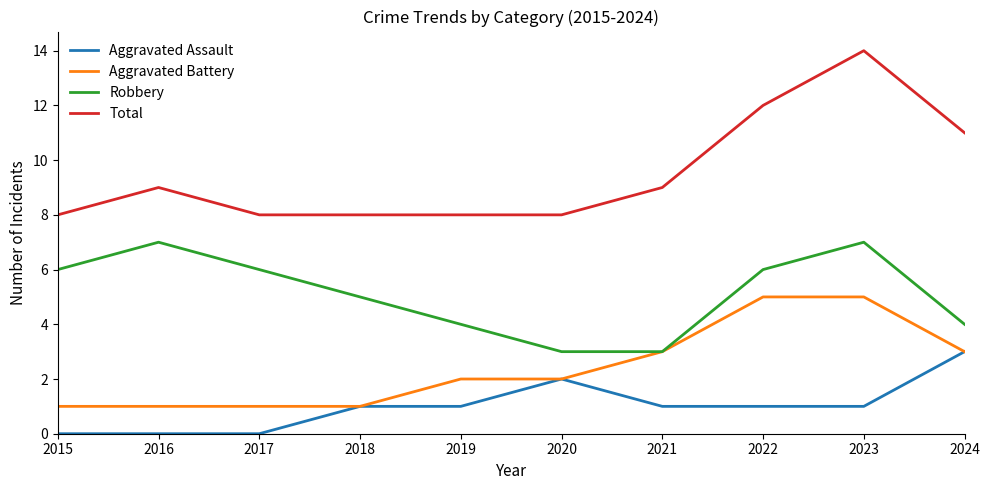

What are all the series names shown in the legend?

Aggravated Assault, Aggravated Battery, Robbery, Total